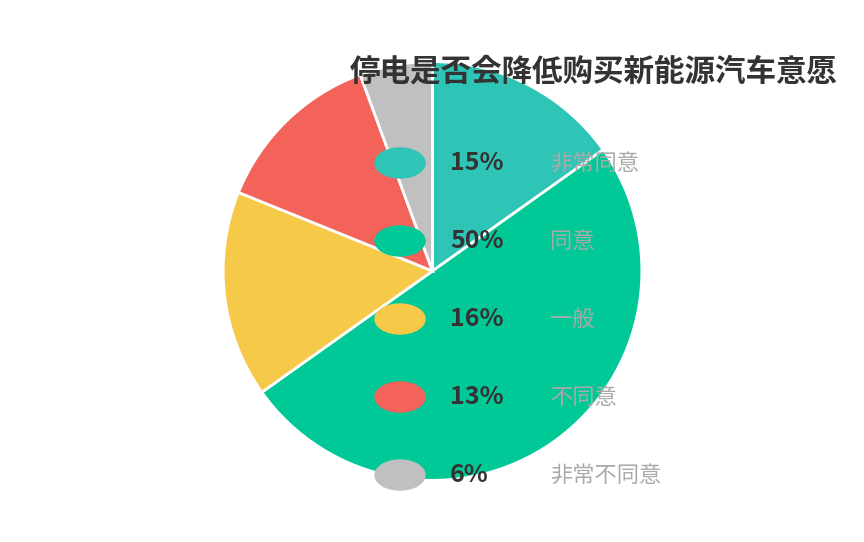

How many slices are in this pie chart?

5